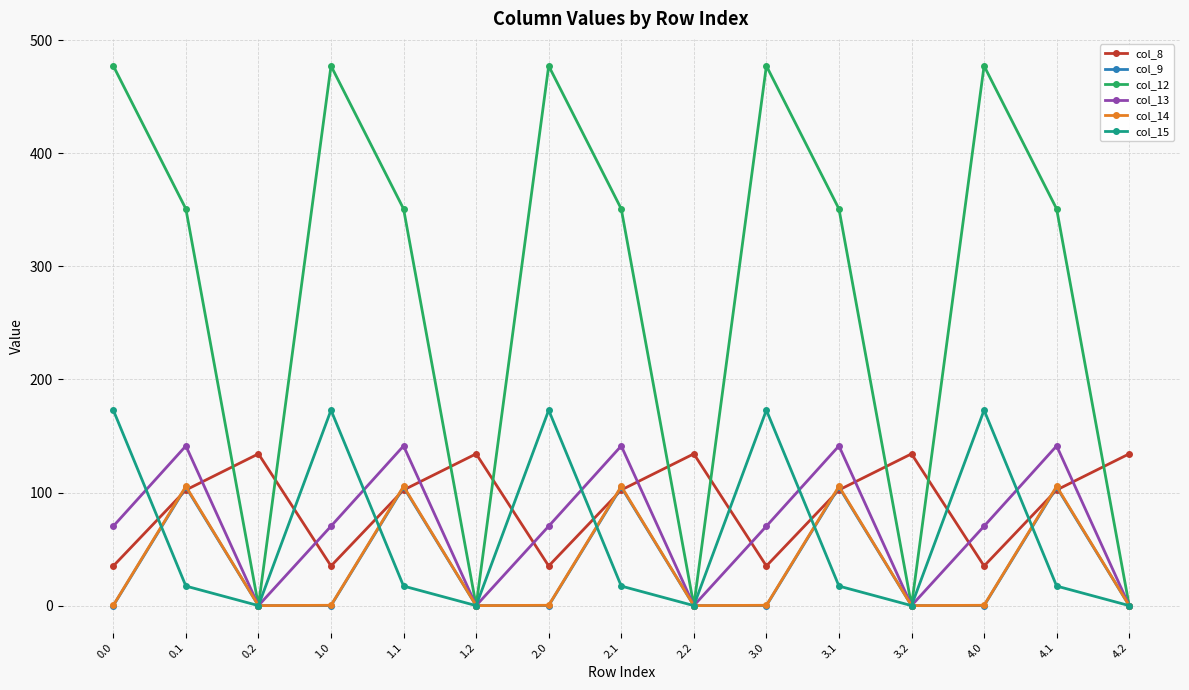

Is the value of col_12 at 1.0 greater than the value of col_13 at 4.0?

Yes